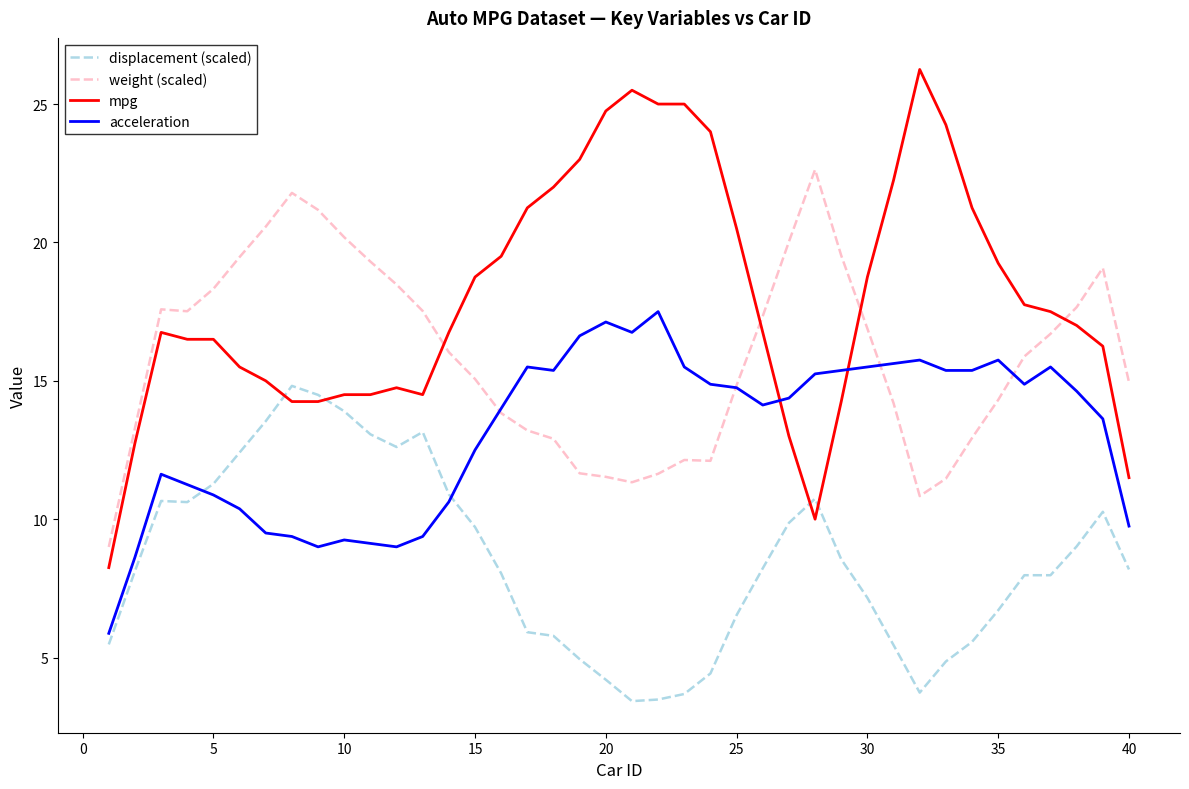

Which series has the largest total across all categories?

mpg